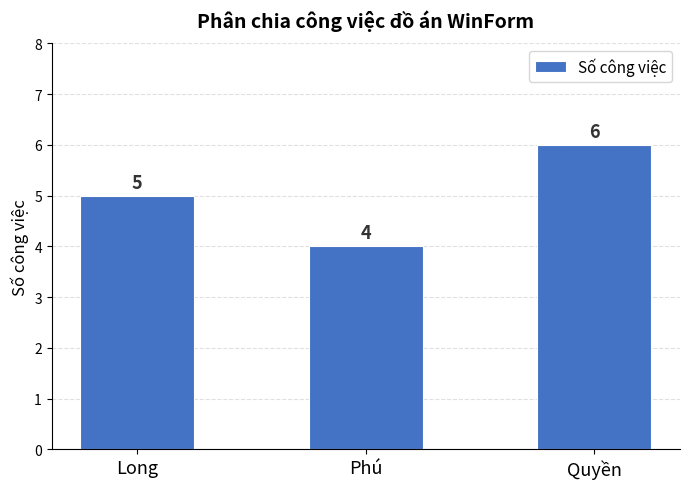

What is the smallest value displayed?

4